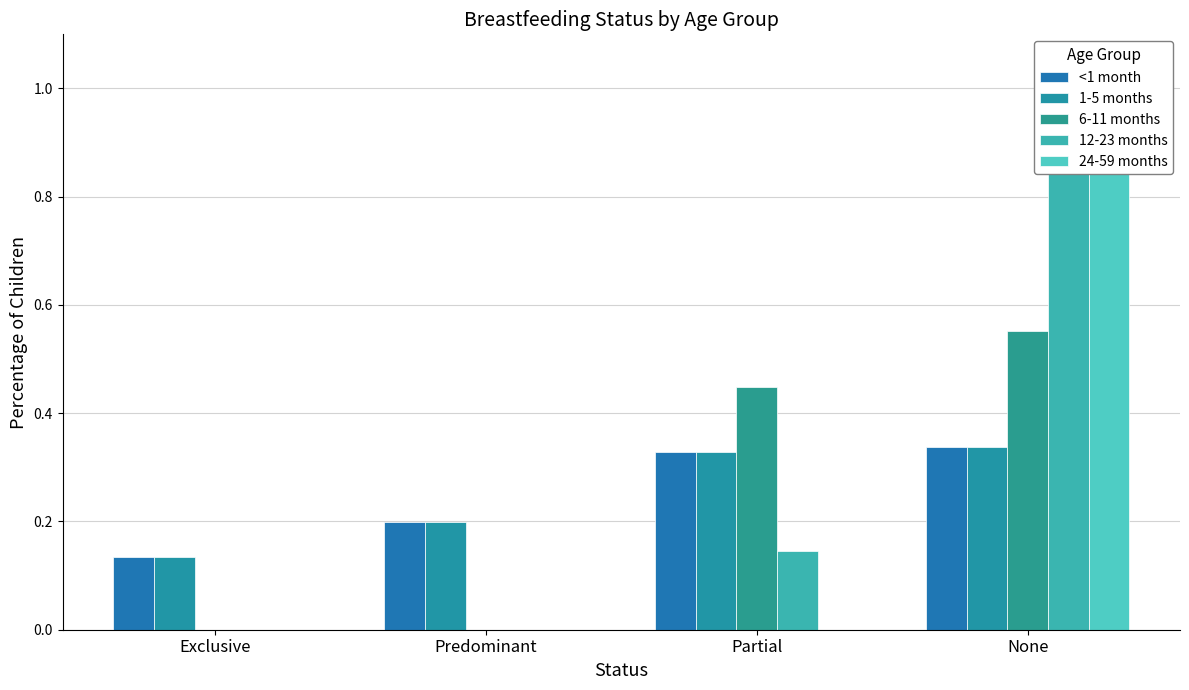

How many distinct data groups are displayed?

5